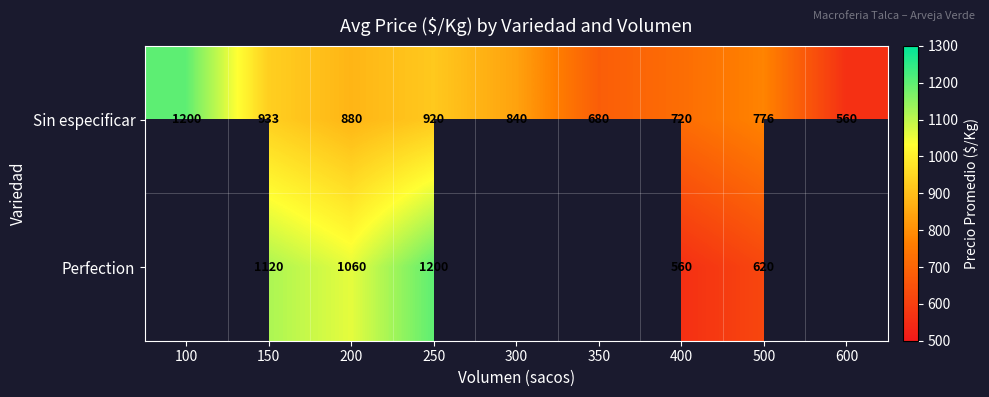

At how many categories does at least one series exceed 566?

8